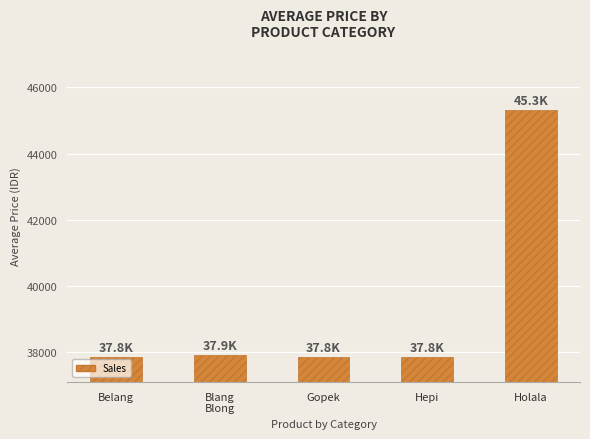

Reading right to left, list all the values displayed in this chart.

Holala=45316	Hepi=37842	Gopek=37842	Blang
Blong=37895	Belang=37842